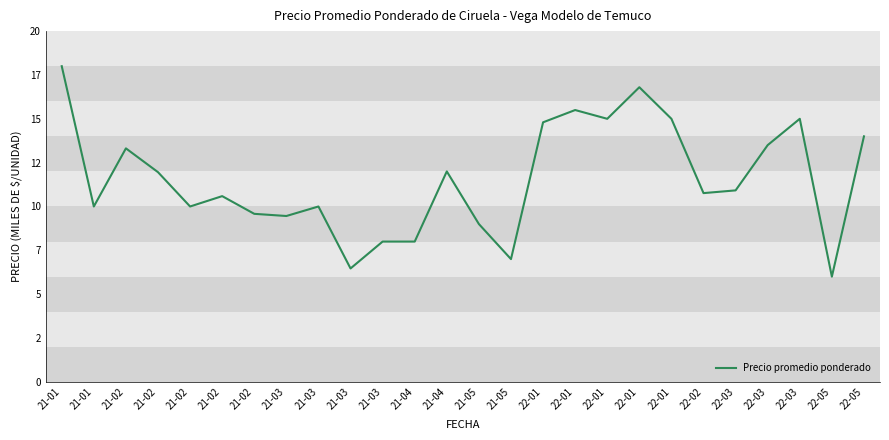

Which has a higher value, 22-01 or 21-02?

22-01